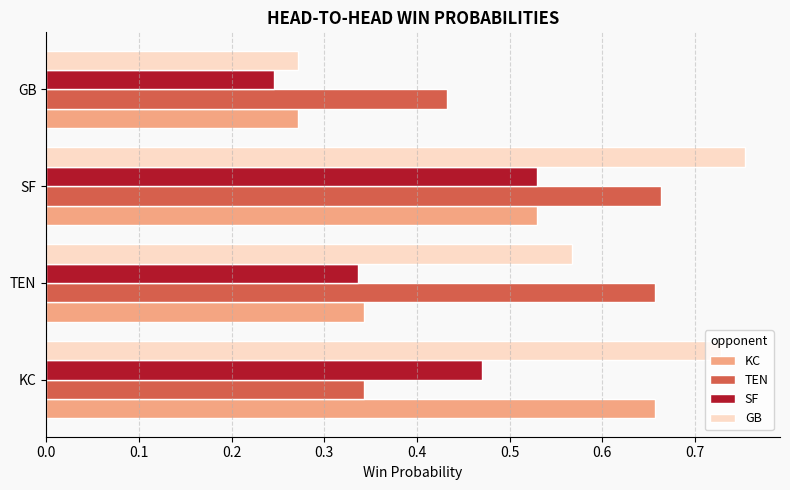

Is it true that TEN equals 0.7 at GB?

False